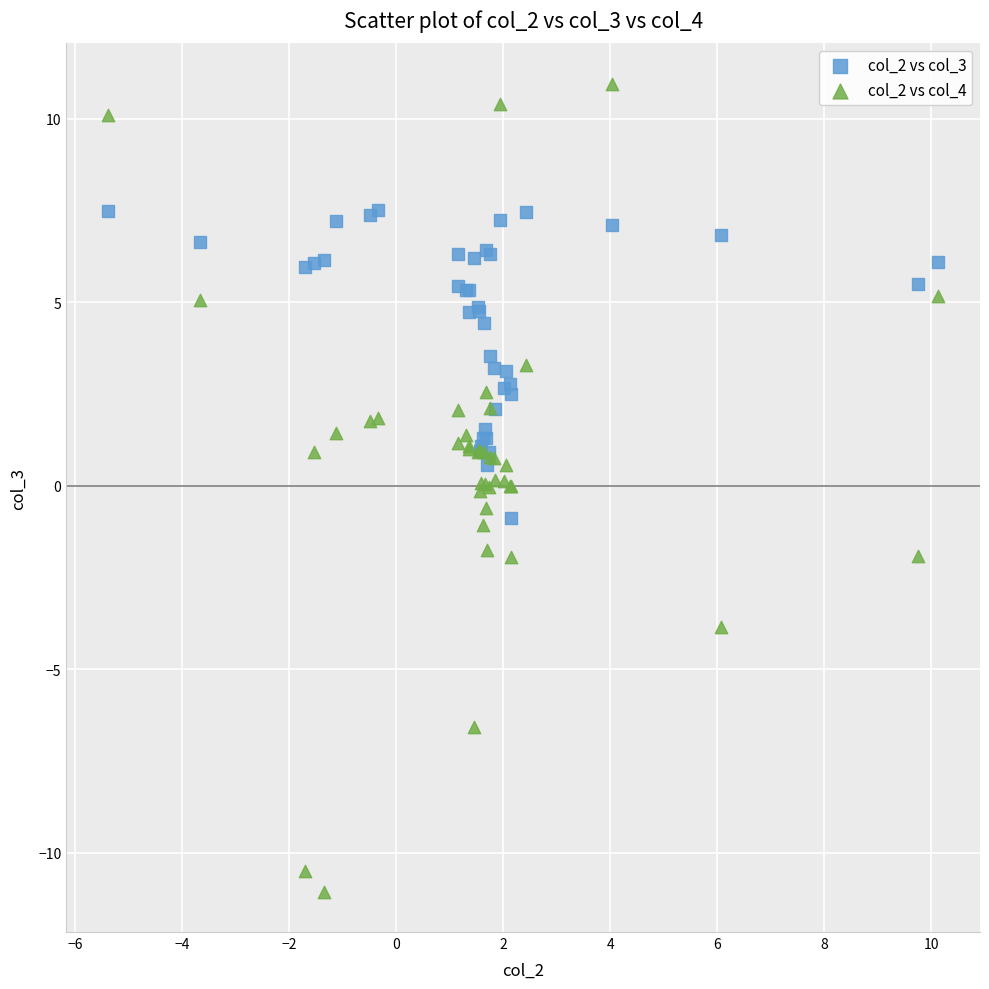

Which series reaches the maximum Y coordinate?

col_2 vs col_4